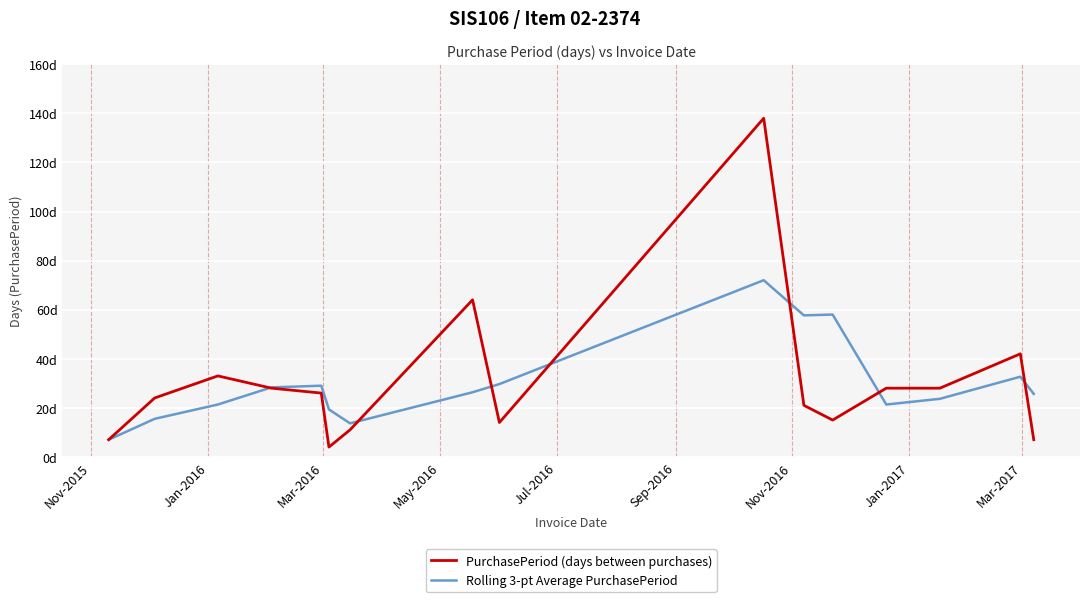

Does the chart display data point markers on the line(s)?

No